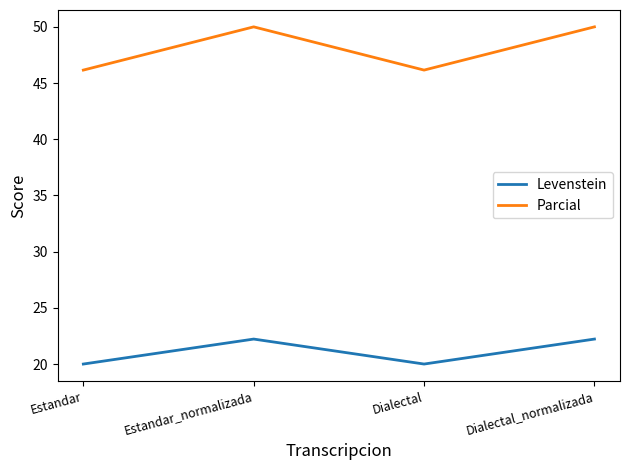

Is the value of Levenstein at Dialectal greater than the value of Parcial at Estandar?

No